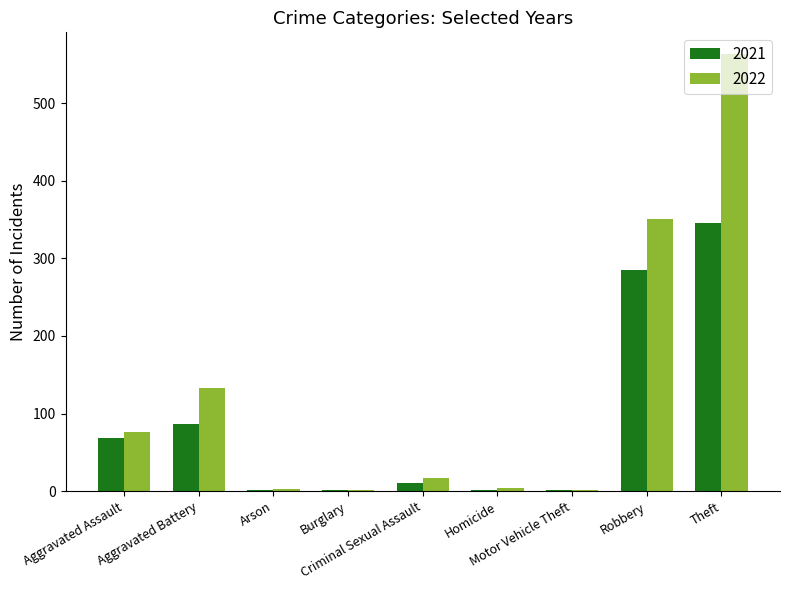

Which series has the largest total across all categories?

2022